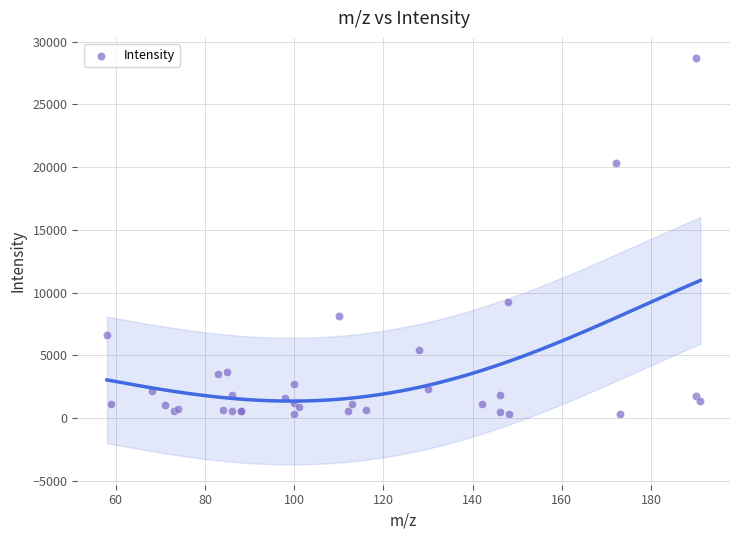

What Y value in the scatter plot is closest to 14495?

9279.6